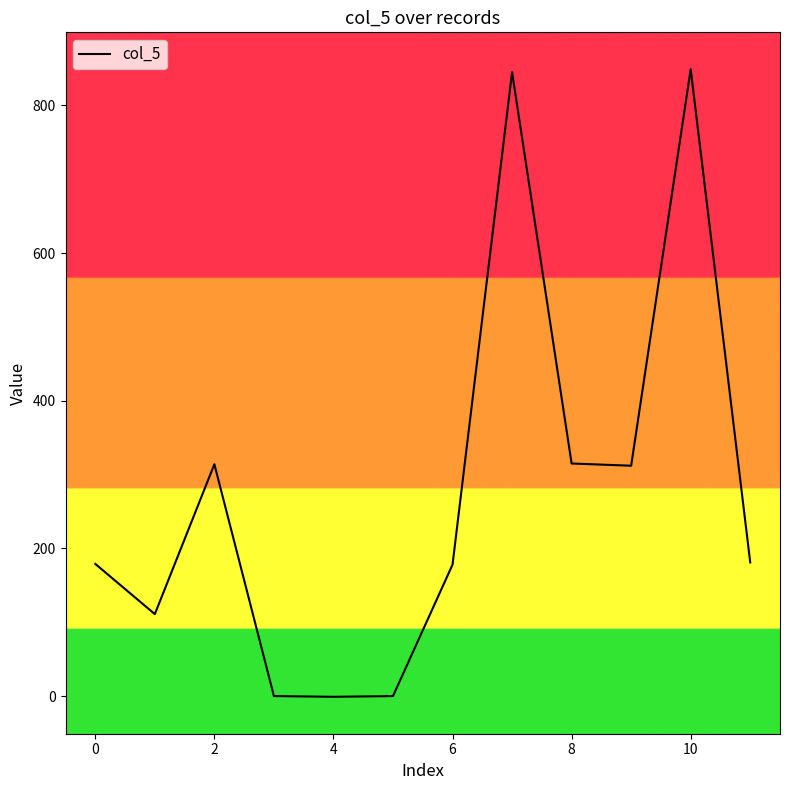

What is the maximum value shown in the chart?

849